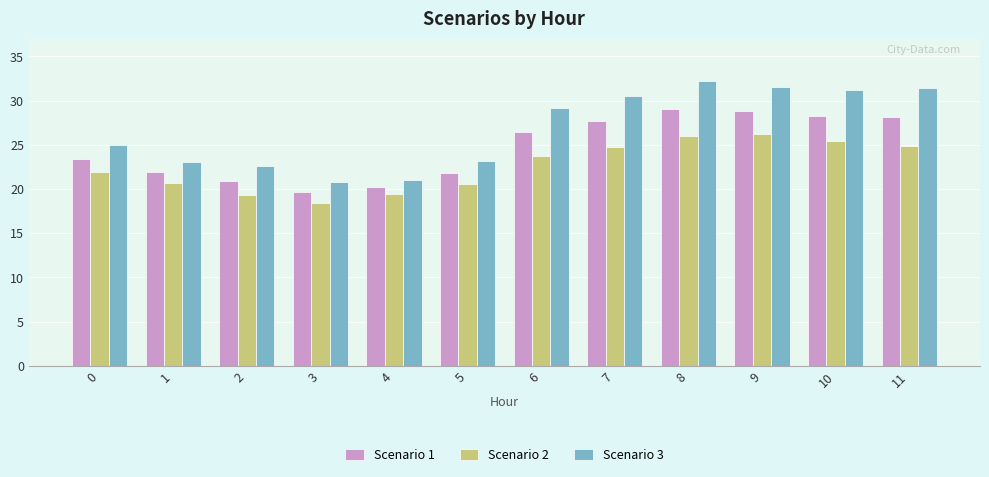

Does the chart contain any negative values?

No